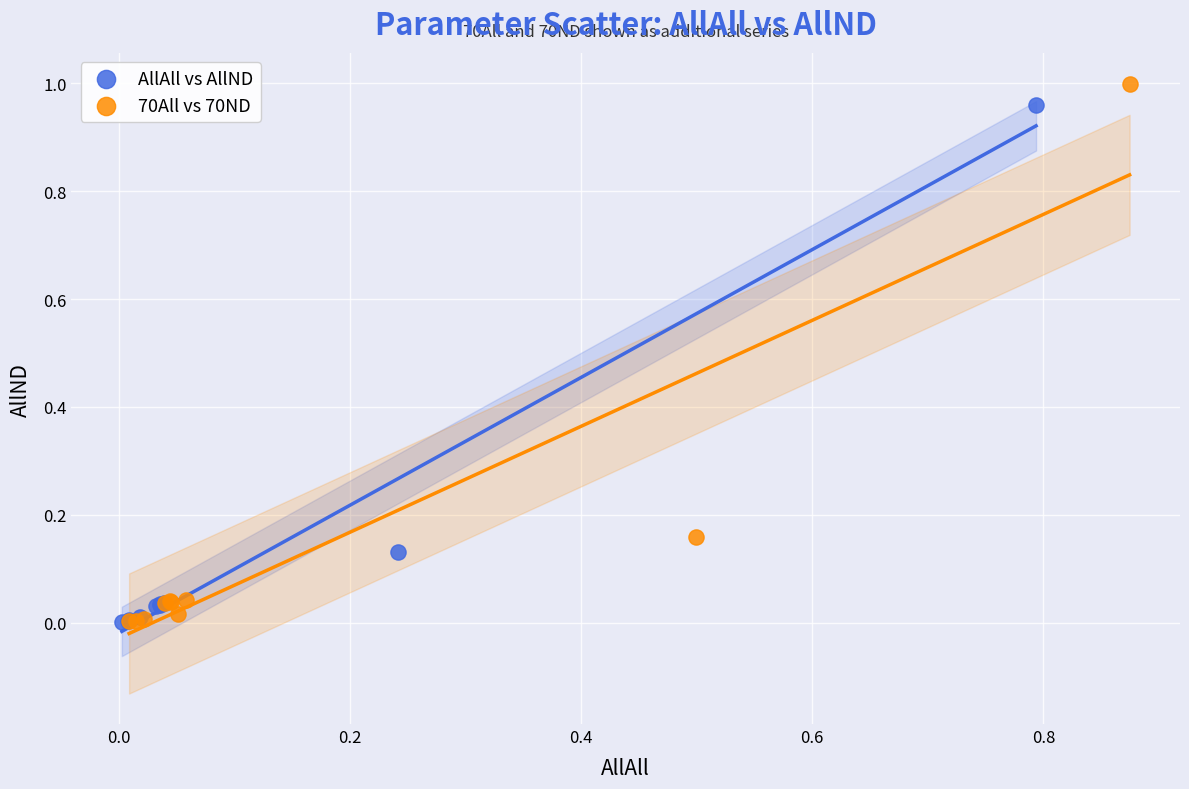

What are all the series names shown in the legend?

AllAll vs AllND, 70All vs 70ND